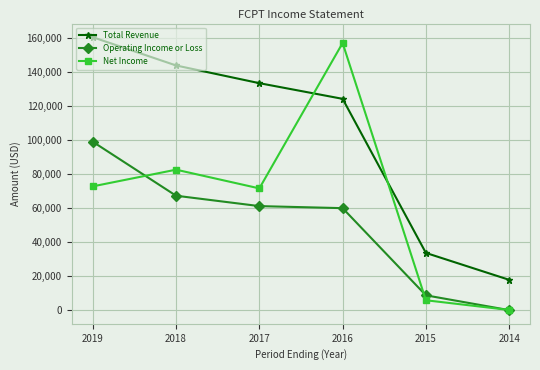

At which category does the chart reach its peak across all series?

2019